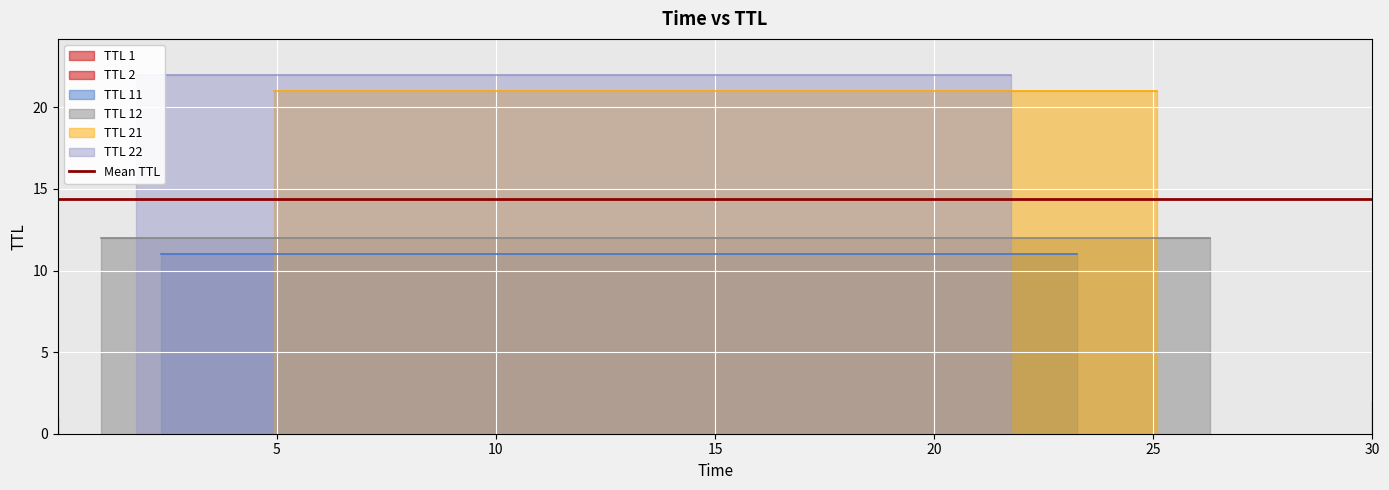

At which label does TTL 2 reach its peak?

16